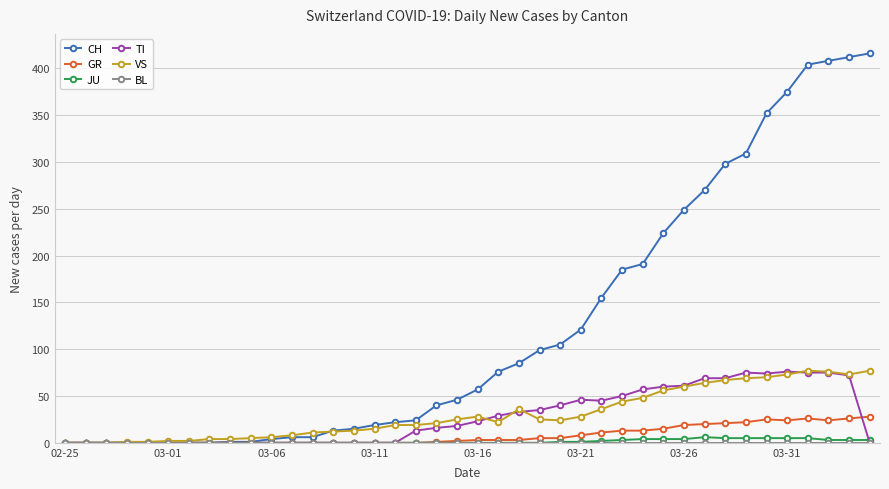

Which series has the largest total across all categories?

CH